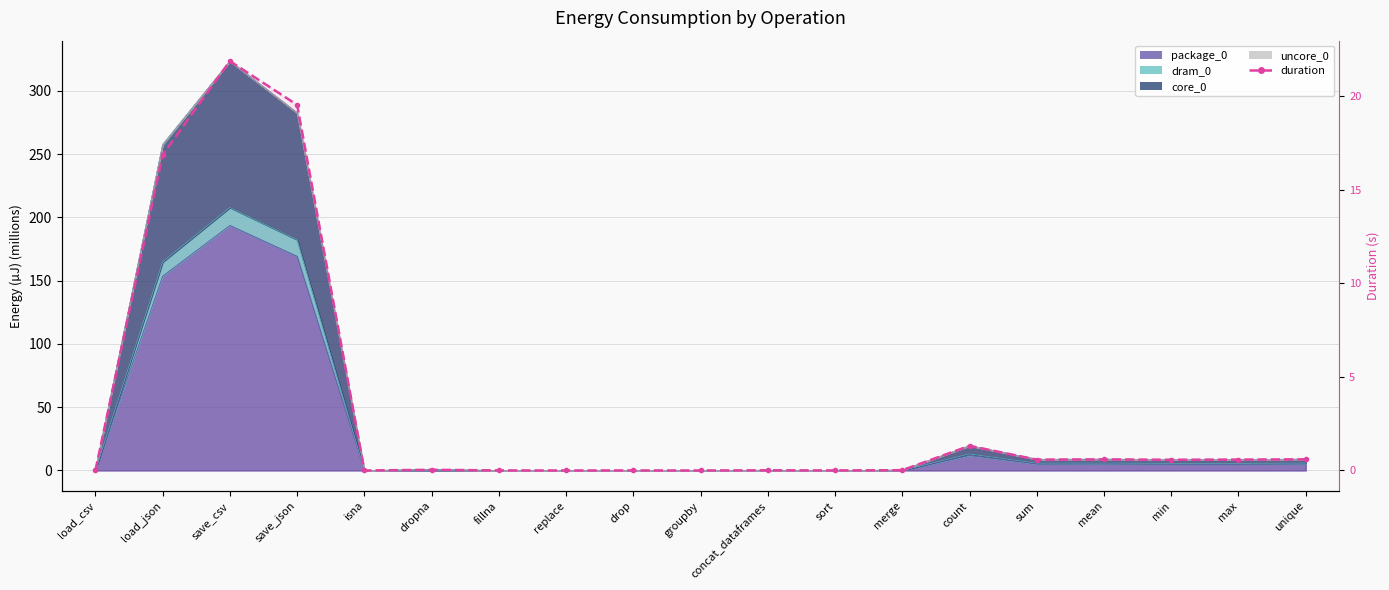

What is the label of the 9th point from the left?

drop